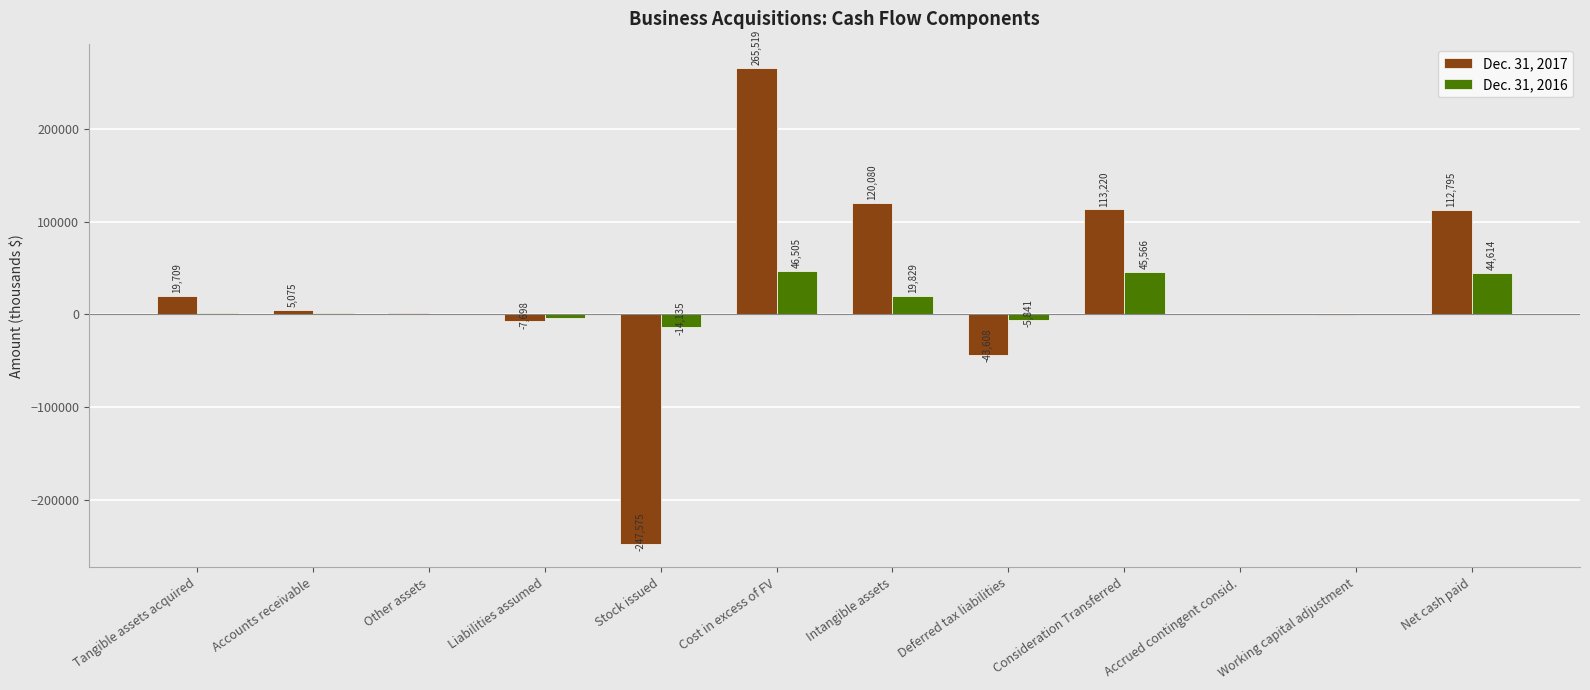

At which label does Dec. 31, 2016 reach its peak?

Cost in excess of FV